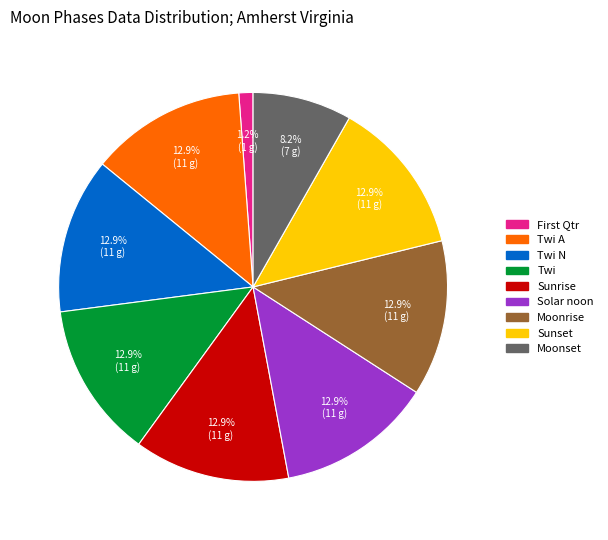

Is there a majority slice in this chart?

No